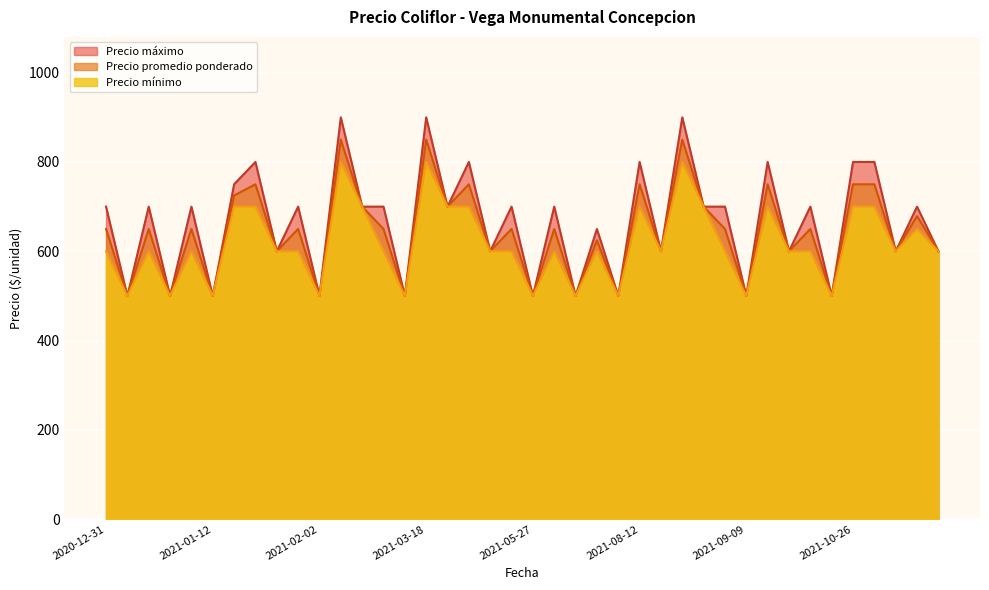

At which category does Precio promedio ponderado reach its first local peak?

2021-01-08